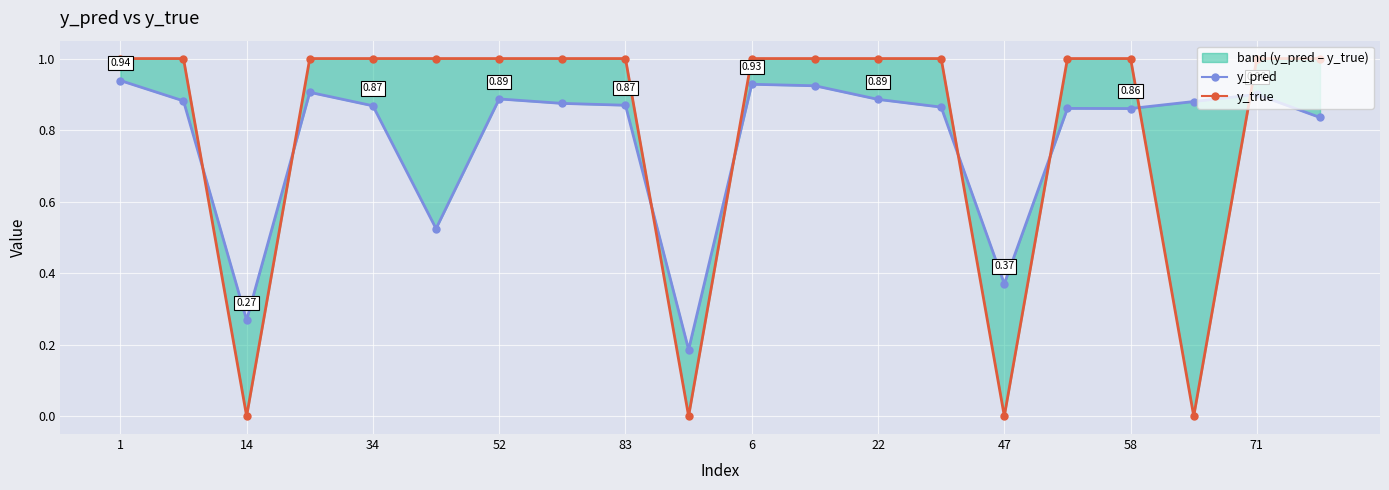

What is the difference between the maximum and minimum values in the y_pred series?

0.8